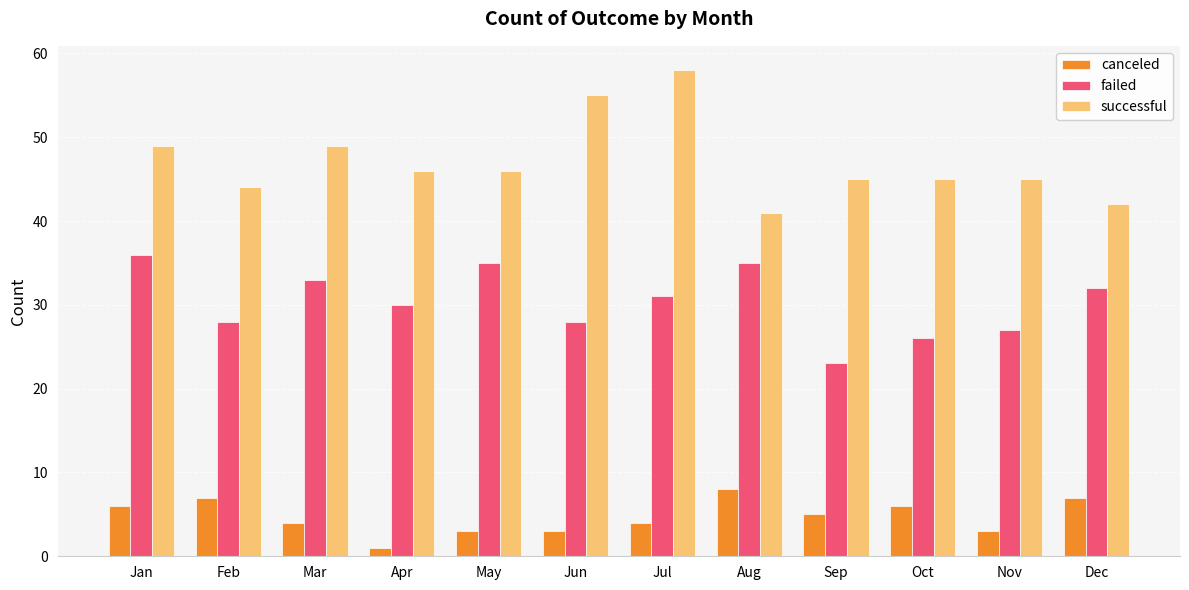

How many distinct data groups are displayed?

3